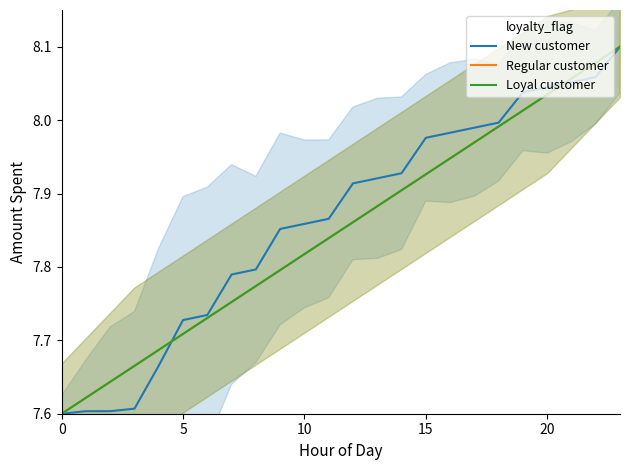

How many lines are shown in the chart?

3